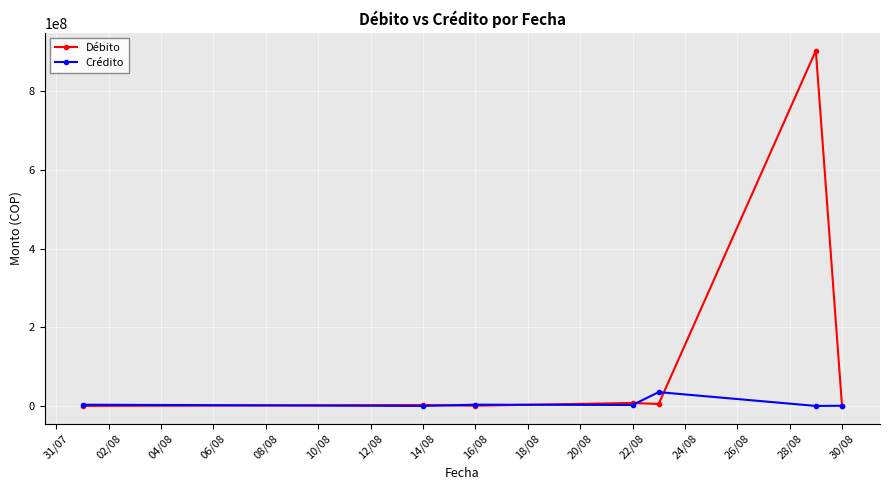

Does the chart have visible grid lines?

Yes